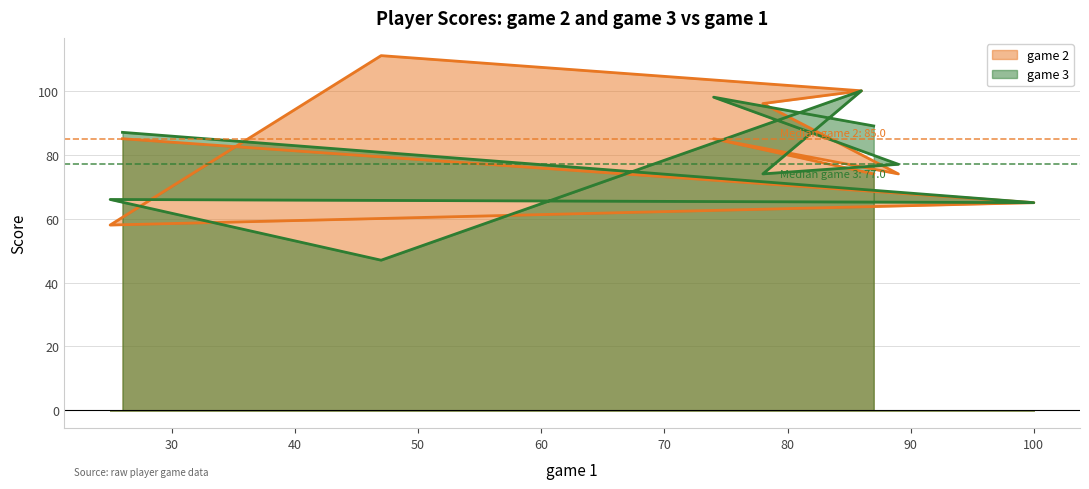

Reading left to right, what are all the values shown in this chart?

game 2: 85	65	58	111	100	96	74	85	74
game 3: 87	65	66	47	100	74	77	98	89